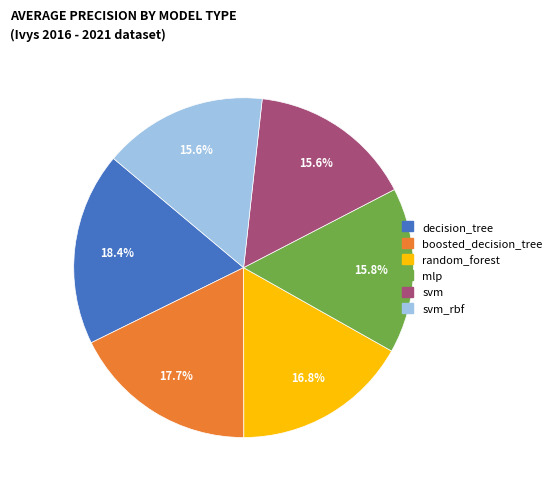

Is there a majority slice in this chart?

No